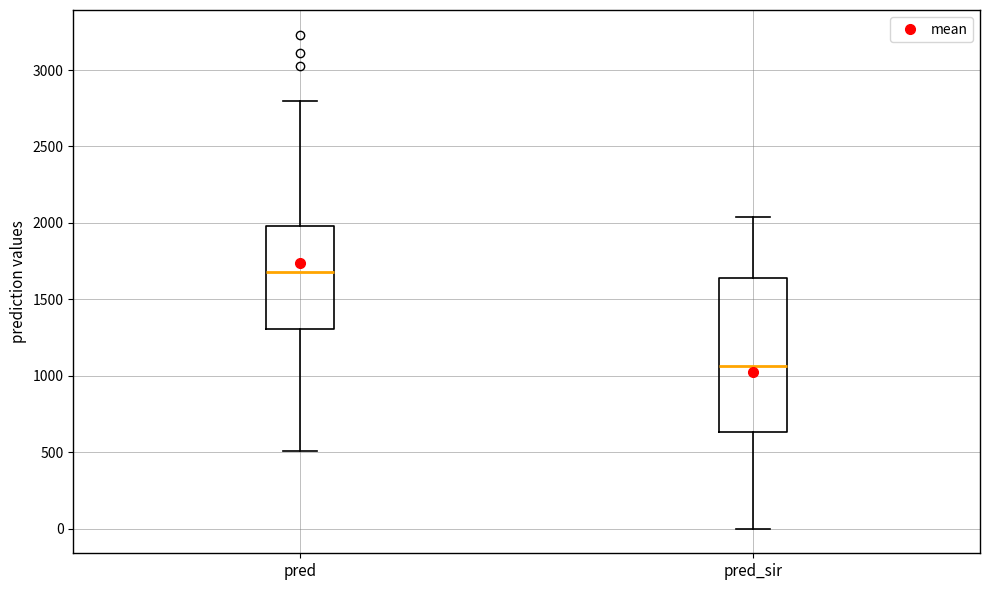

Reading left to right, read every box against the y-axis: the position of its median line, the range the box covers, and the ends of its whiskers. The values are not printed on the chart, so give them approximately, as read against the axis.

pred: median 1700, box 1300 to 2000, whiskers 500 to 2800
pred_sir: median 1050, box 650 to 1650, whiskers 0 to 2050